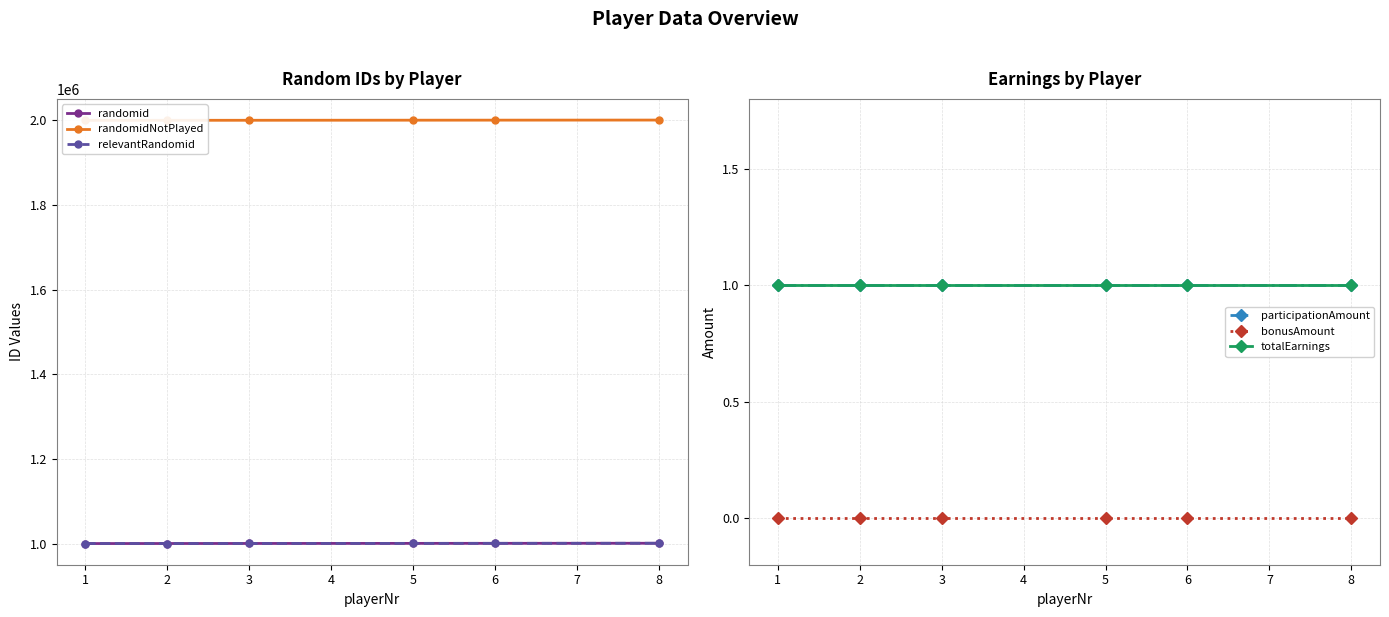

Rank the categories by bonusAmount value from lowest to highest.

1, 2, 3, 5, 6, 8